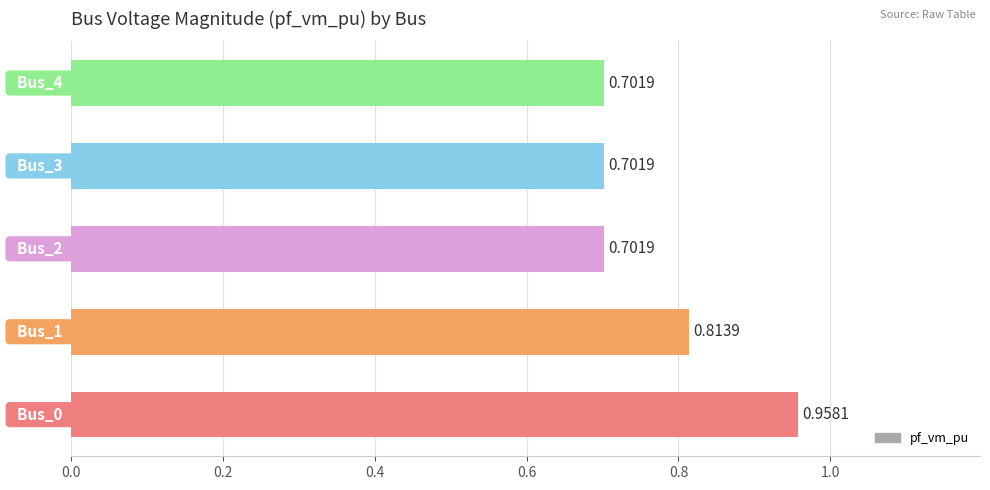

Does the chart contain stacked bars?

No